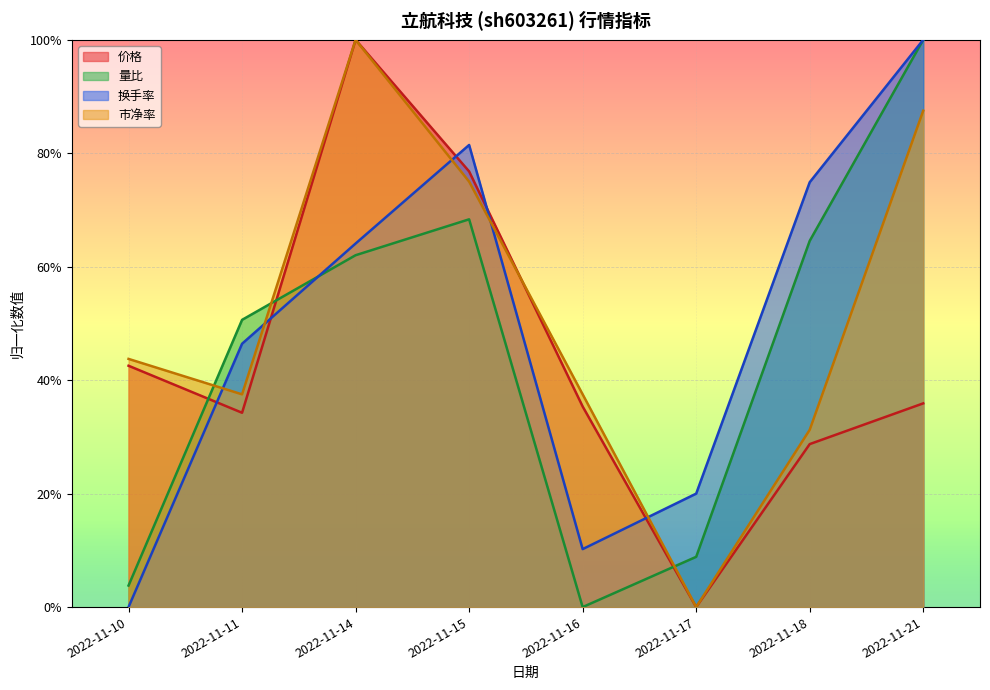

The value of 市净率 at 2022-11-16 is 0.4. True or false?

True